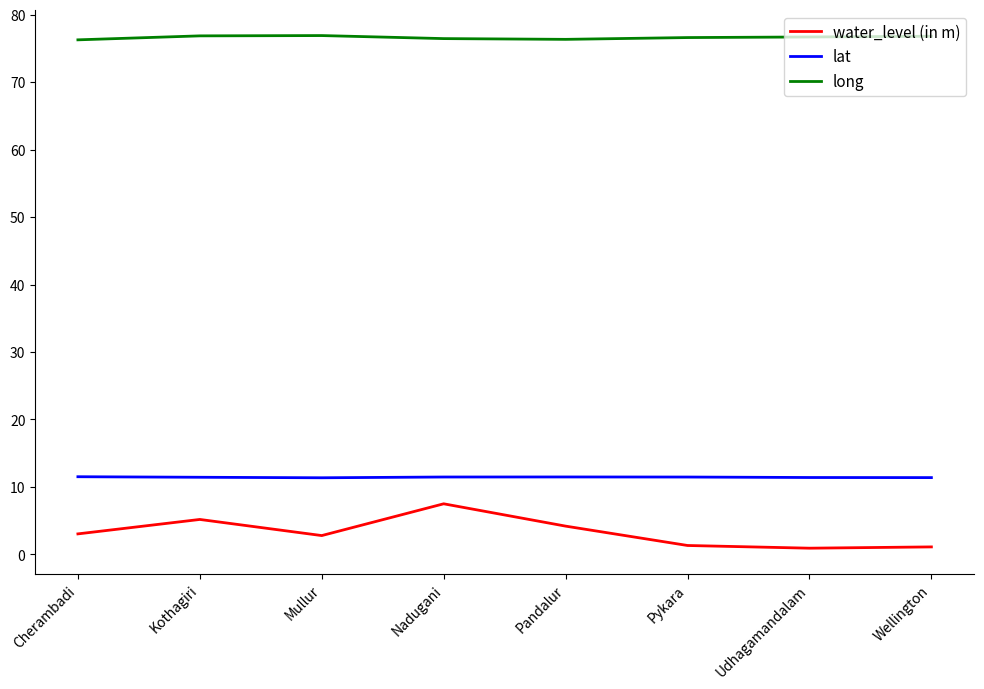

What position from the right is Kothagiri?

7